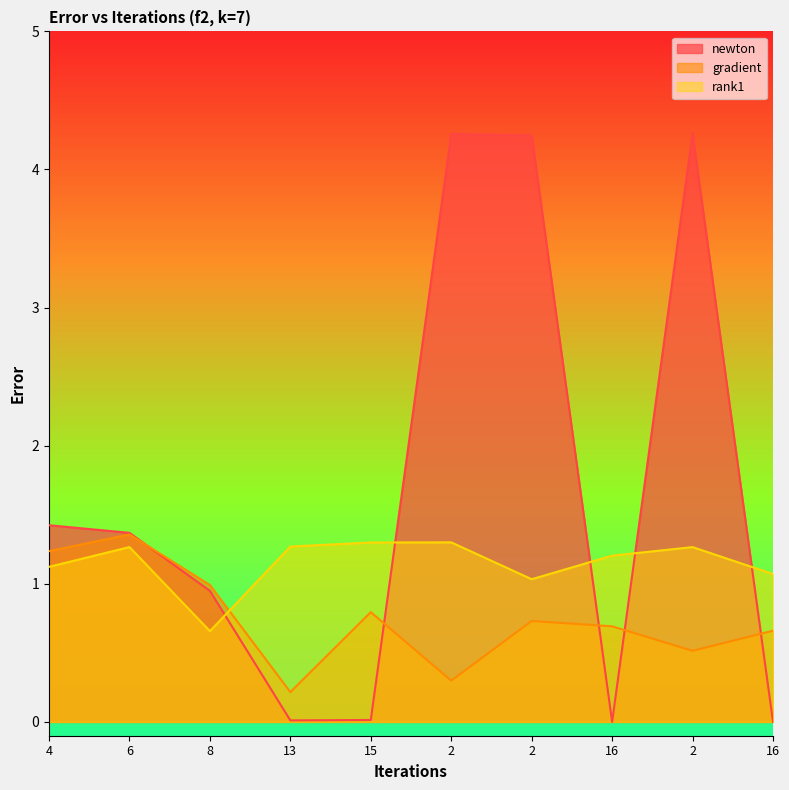

List the series in order of their overall mean, highest first.

newton, rank1, gradient